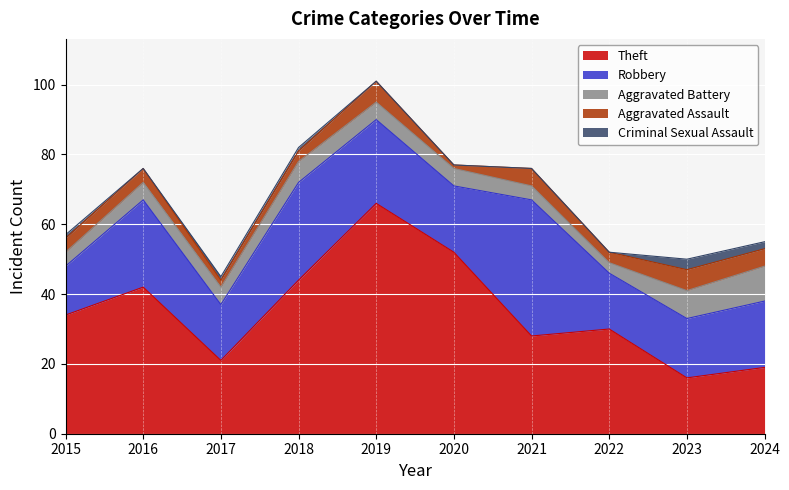

What is the total value across all series at 2019?

101